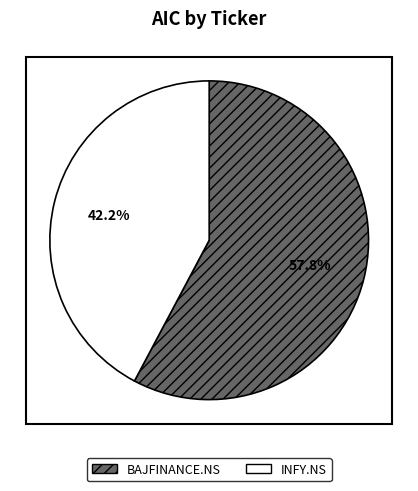

Rank the categories by value from lowest to highest.

INFY.NS, BAJFINANCE.NS